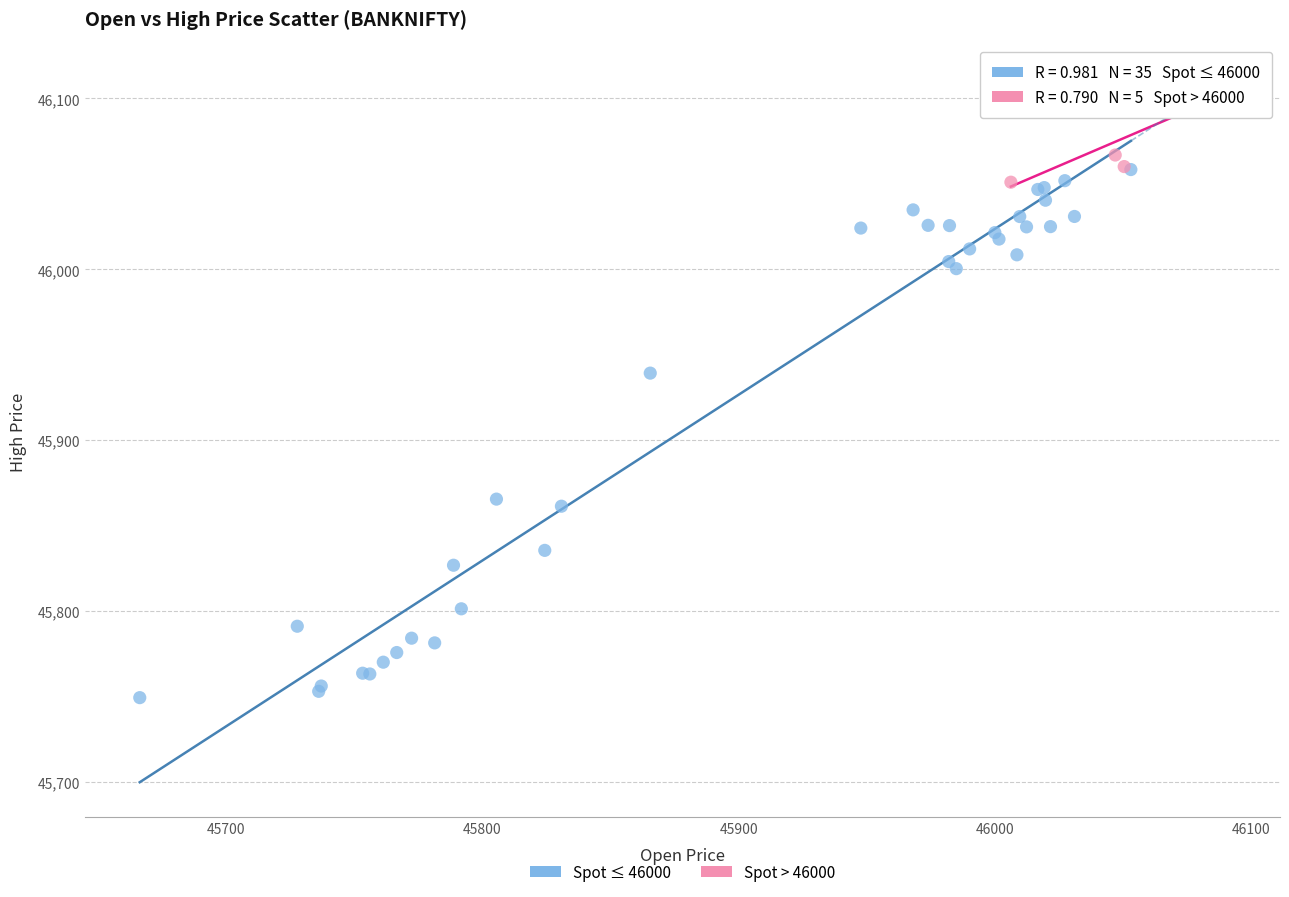

Which series has the widest spread of Y values?

Spot ≤ 46000